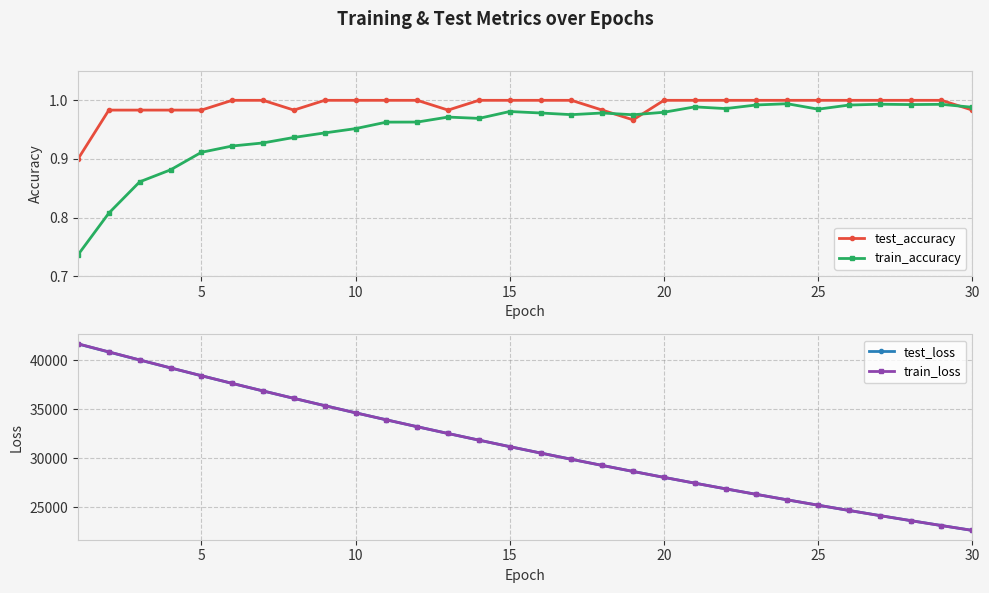

The value of test_accuracy at 20 is 0.5. True or false?

False